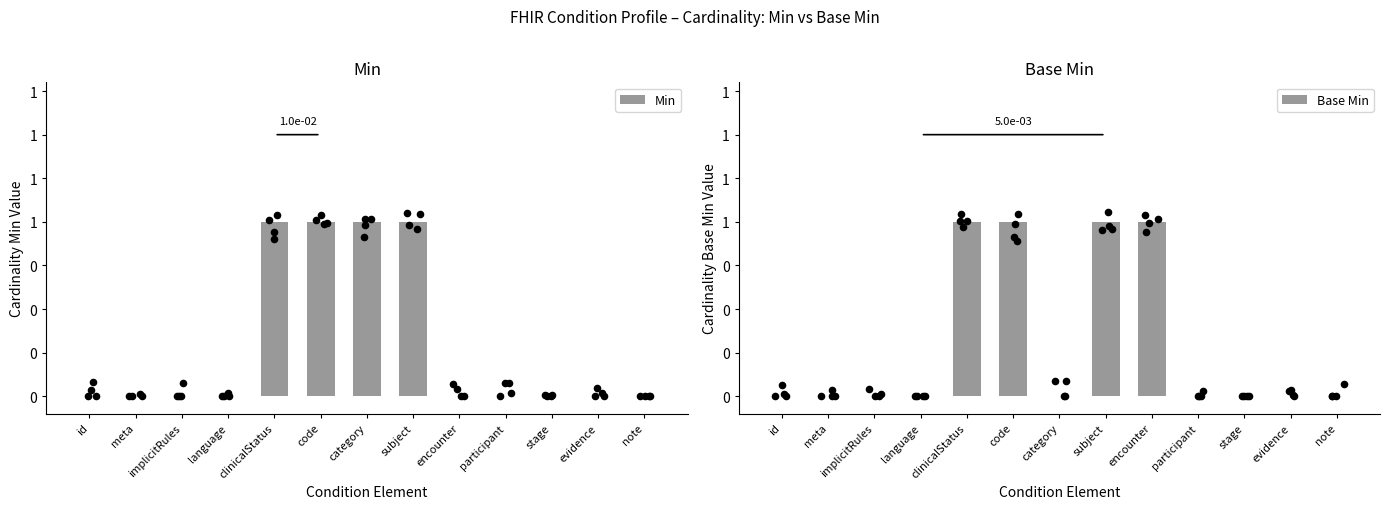

At which category is the sum across all series the highest?

clinicalStatus